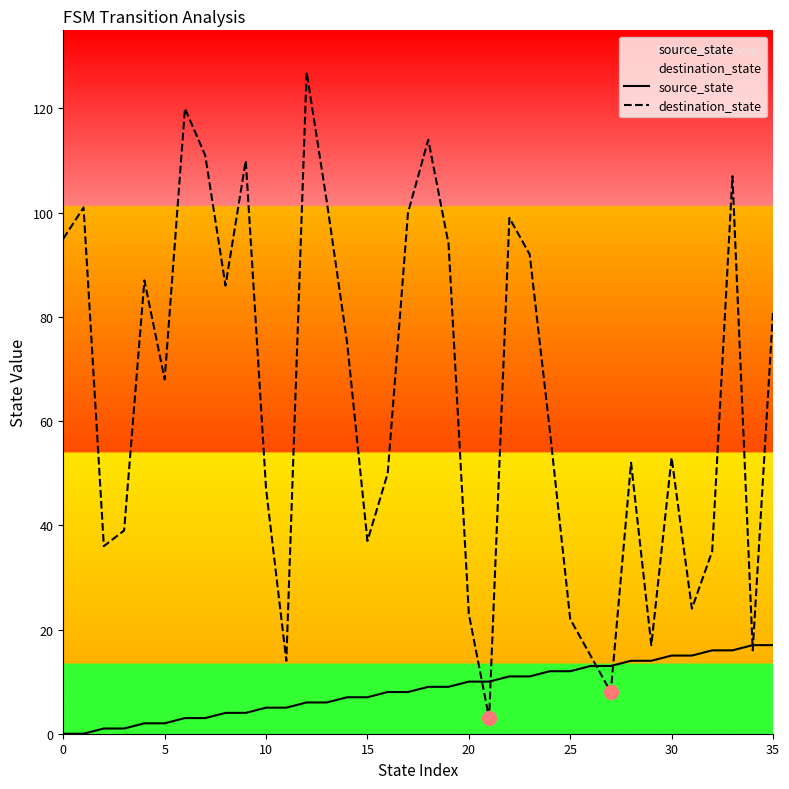

What are all the series names shown in the legend?

source_state, destination_state